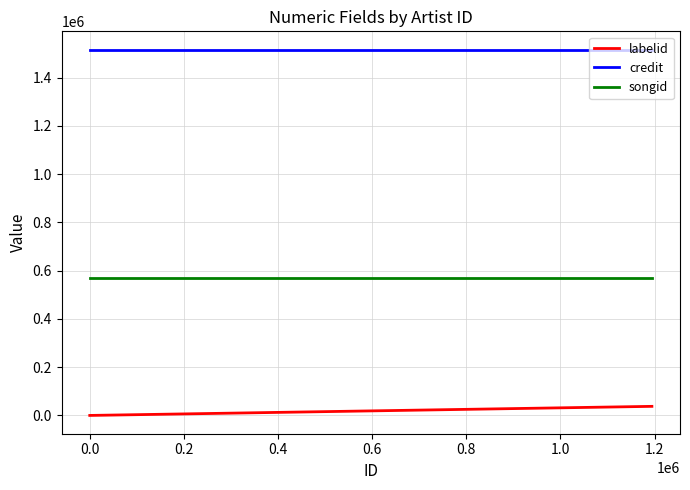

What is the difference between the highest and lowest values at 0.4?

1478065